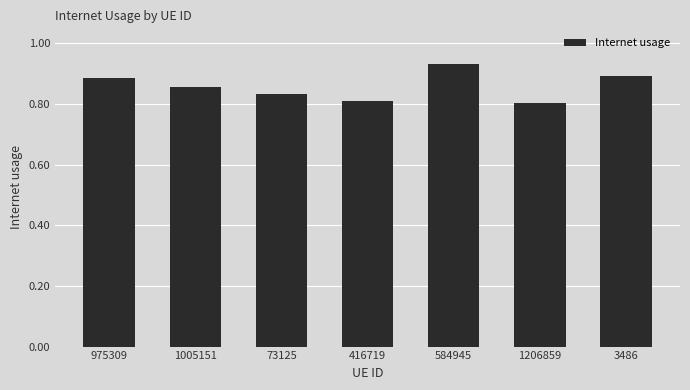

How many values are between 0 and 1?

7